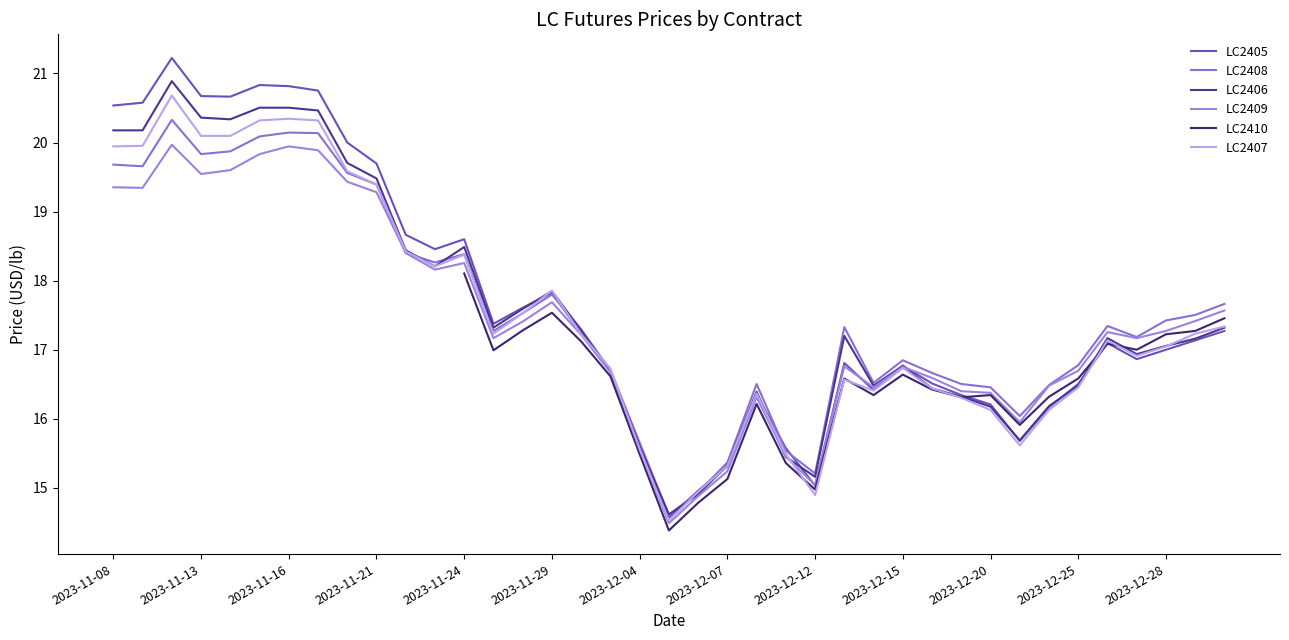

What is the minimum value for LC2409?

14.5